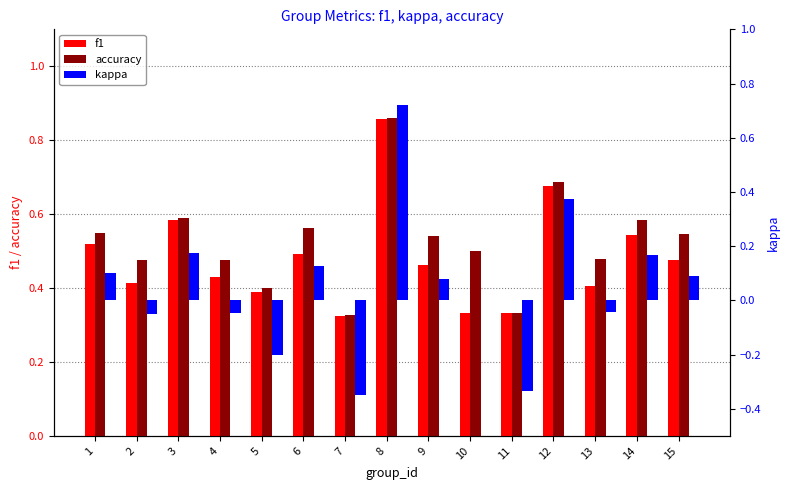

Is the value of f1 at 9 greater than the value of kappa at 13?

Yes